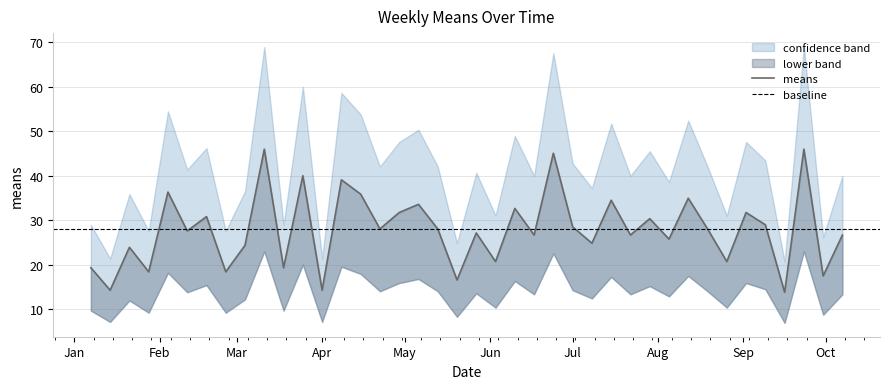

True or false: upper and lower cross at least once.

False